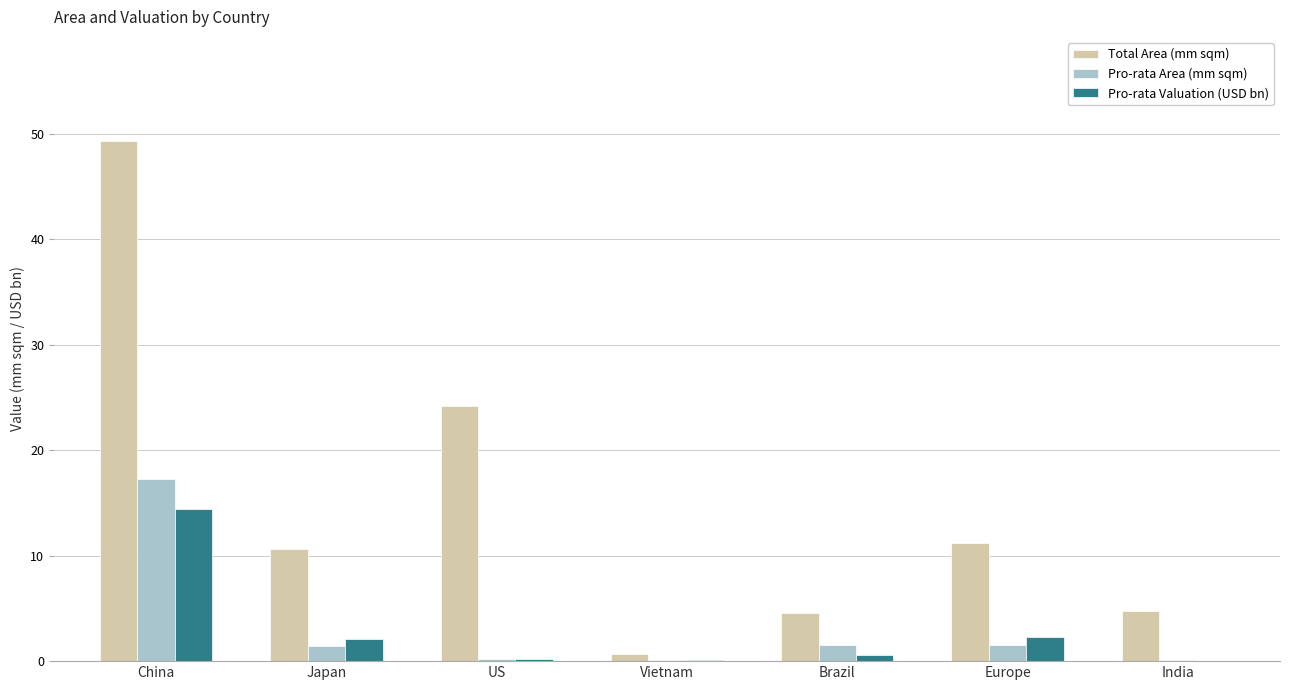

What is the spread (max minus min) of values at Japan?

9.1